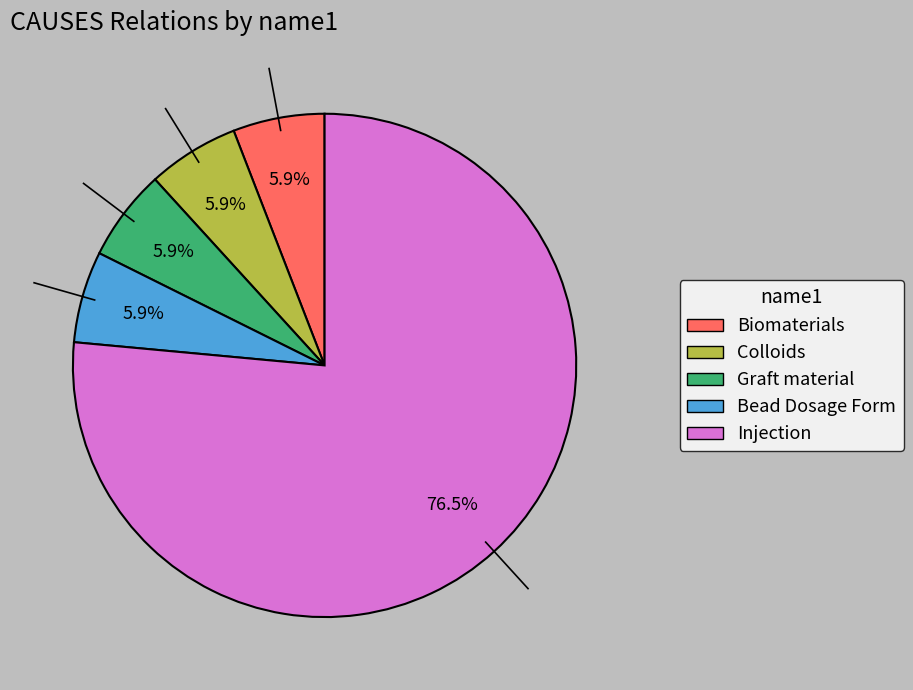

Does any single category account for the majority?

Yes